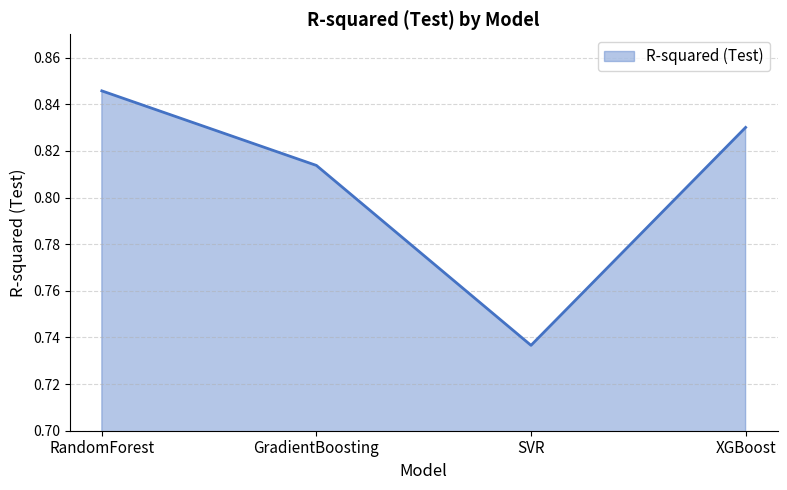

True or false: the data shows 0.3 at GradientBoosting.

False